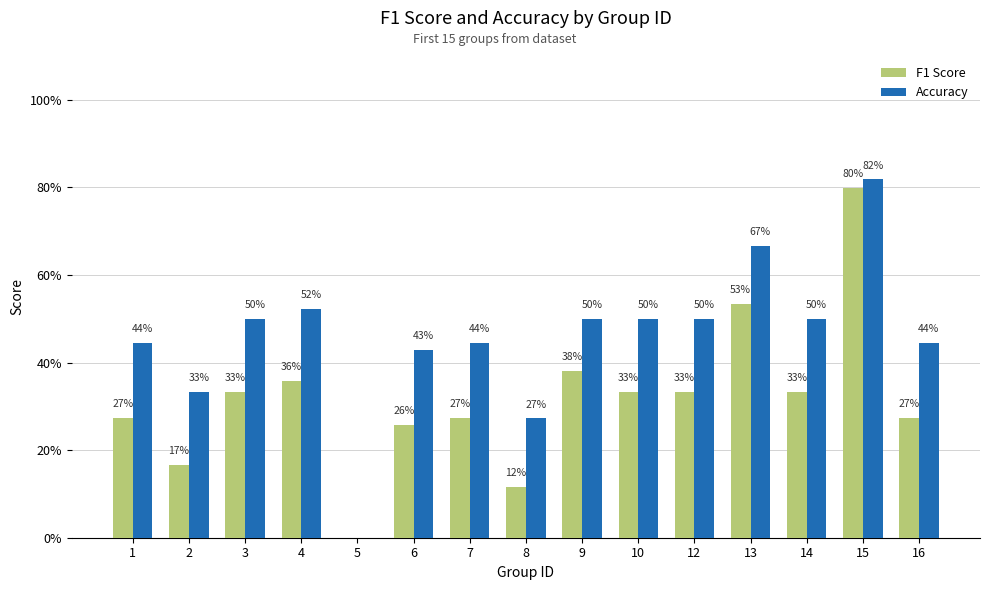

Are the bars horizontal?

No